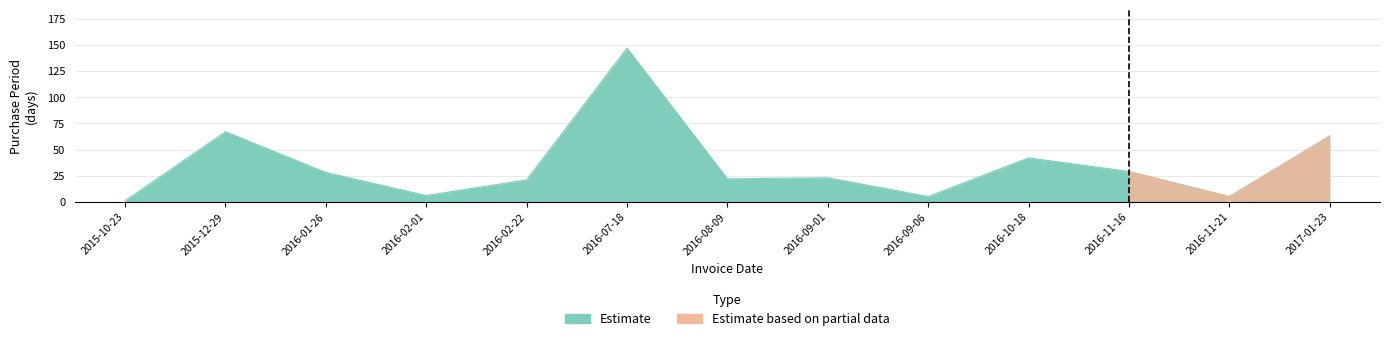

What is the change in value from 2016-02-22 to 2016-07-18?

+126